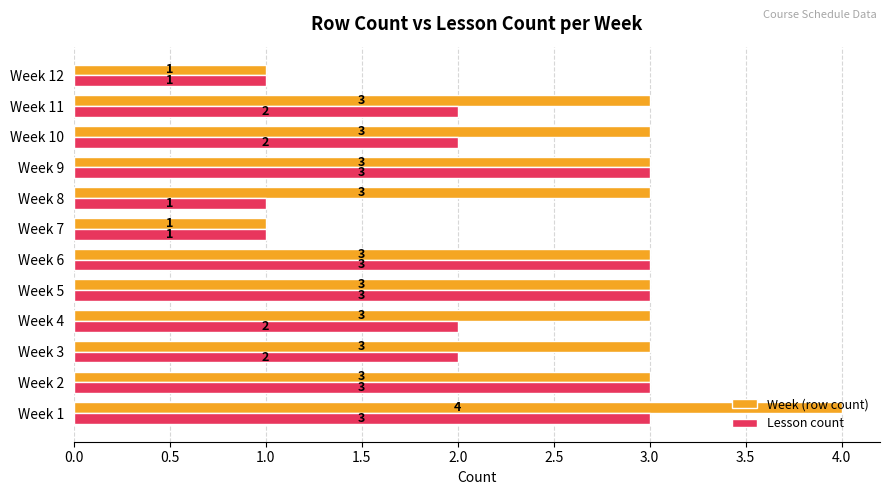

Count the number of categories in the chart.

12